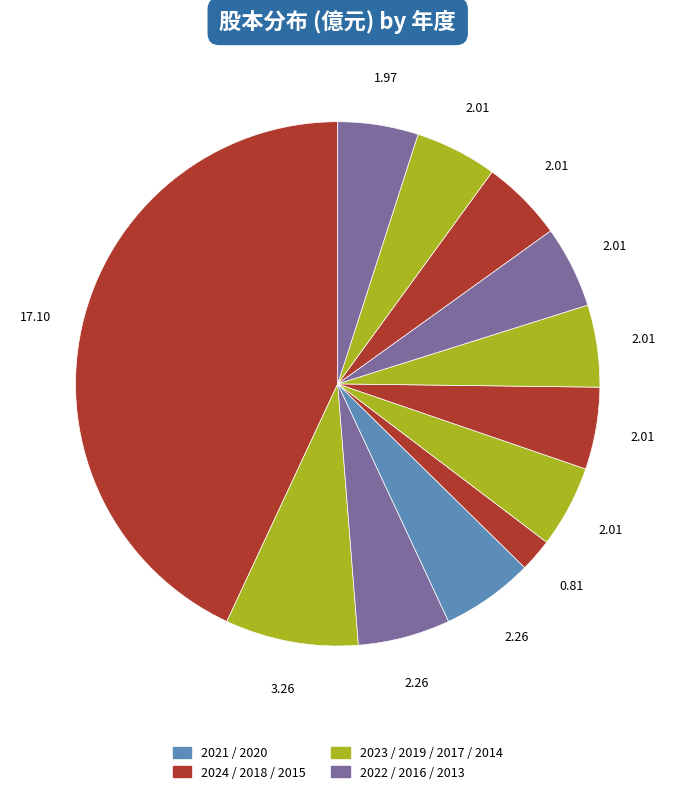

Count the number of slices in the pie.

12